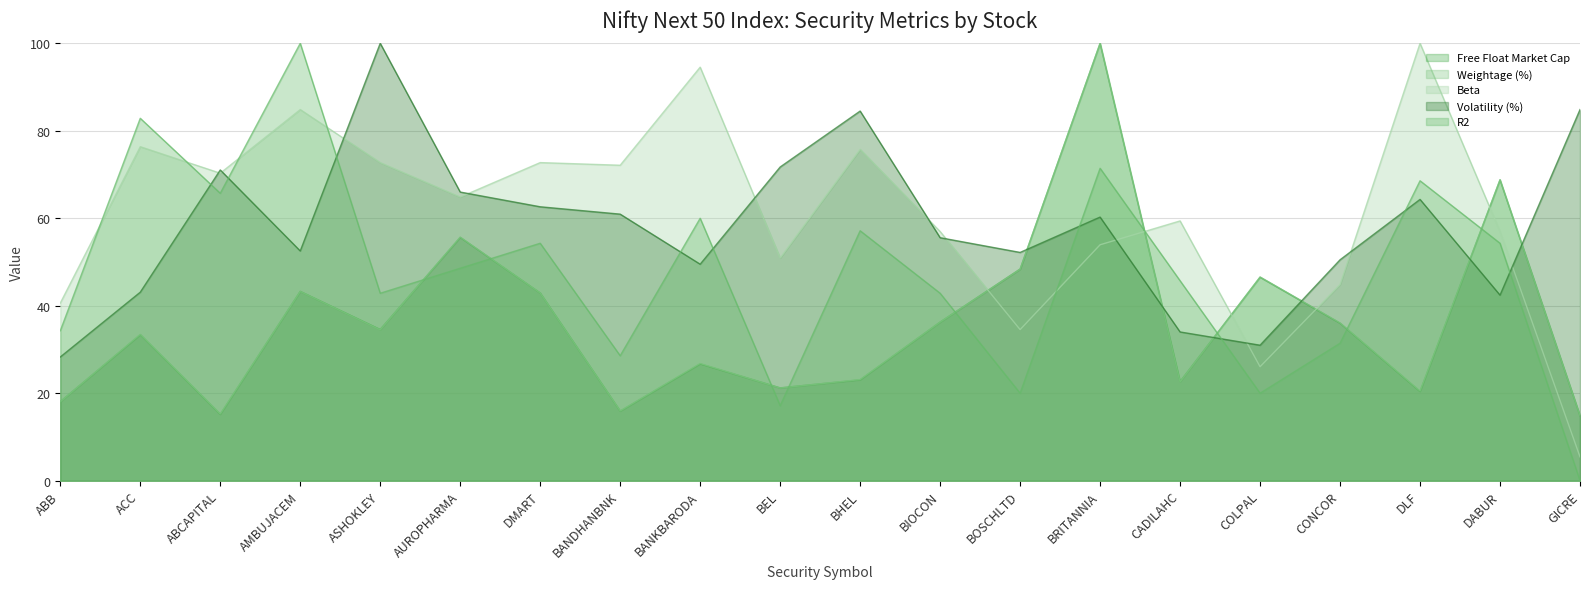

What is the sum of the R2 values at DLF and CADILAHC?

114.3